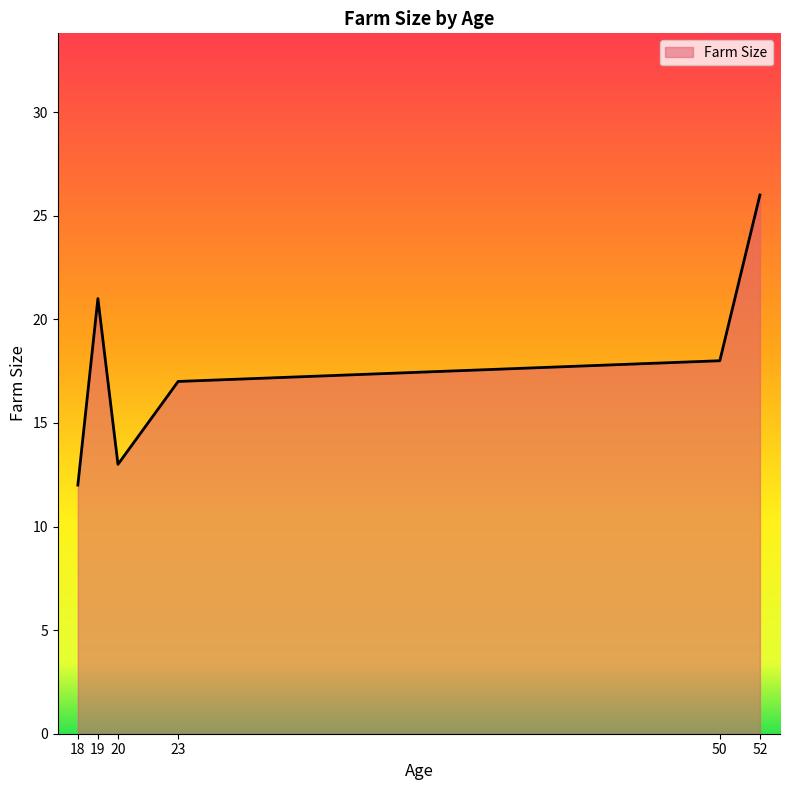

What is the smallest value displayed?

12